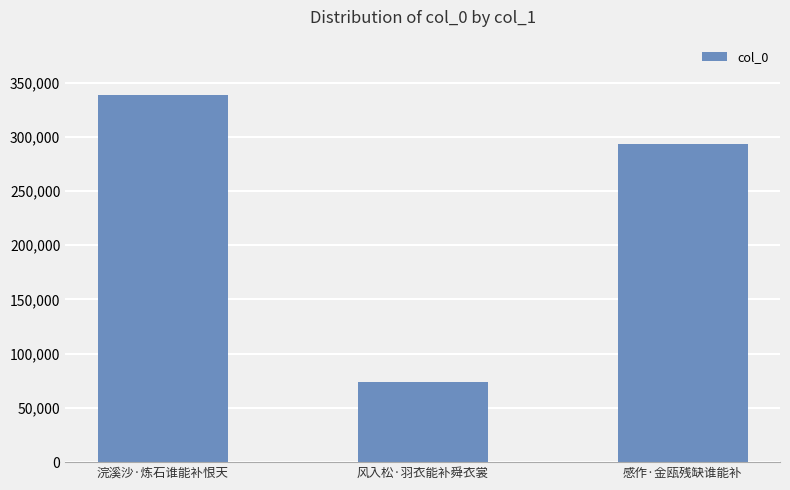

What is the smallest value displayed?

73599